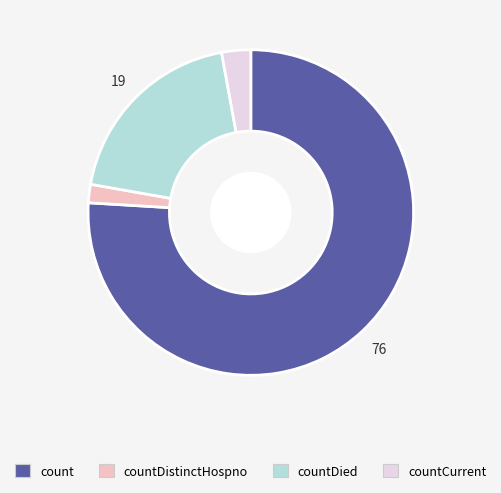

Between countDistinctHospno and countDied, which is larger?

countDied